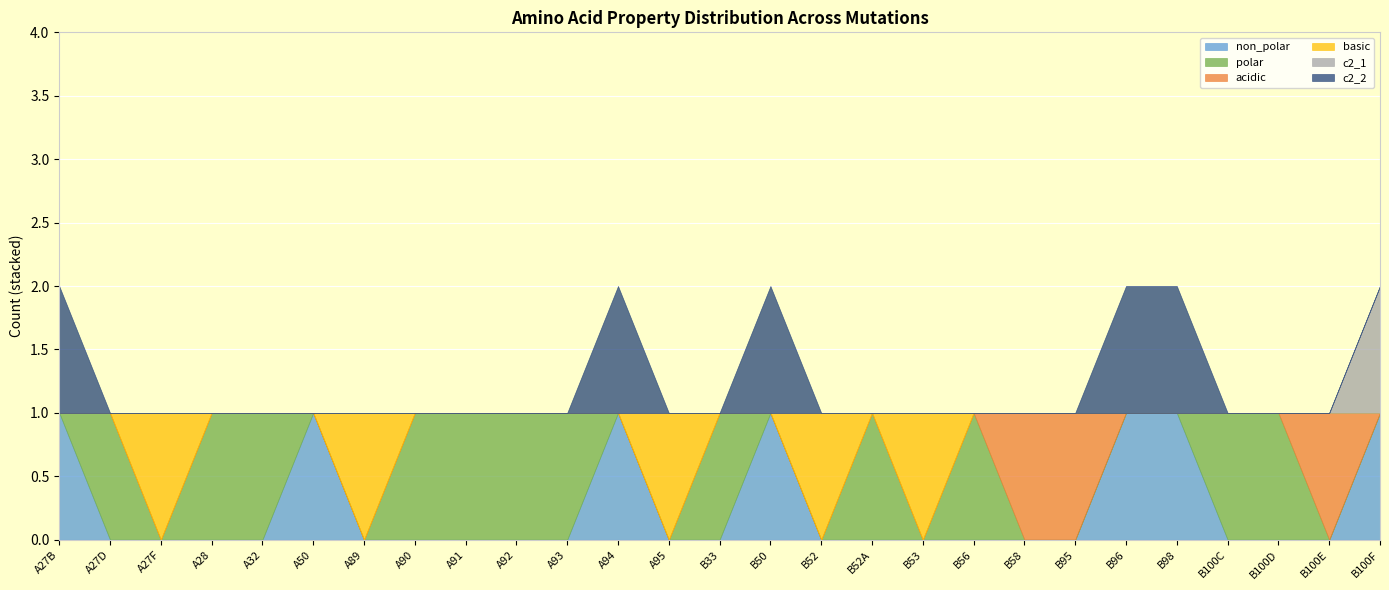

True or false: acidic has more than 1 interior local peaks.

False